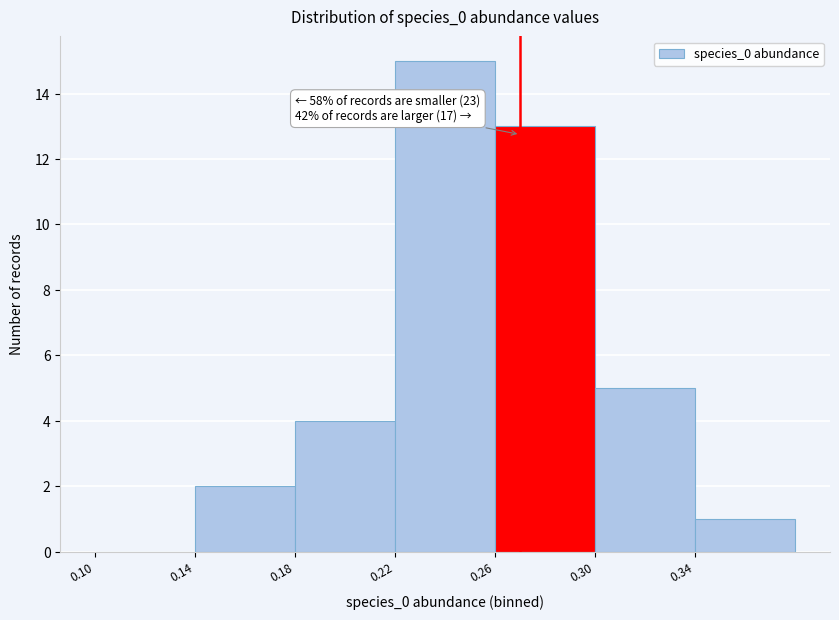

Which range on the x-axis has the tallest bar?

0.22 to 0.26